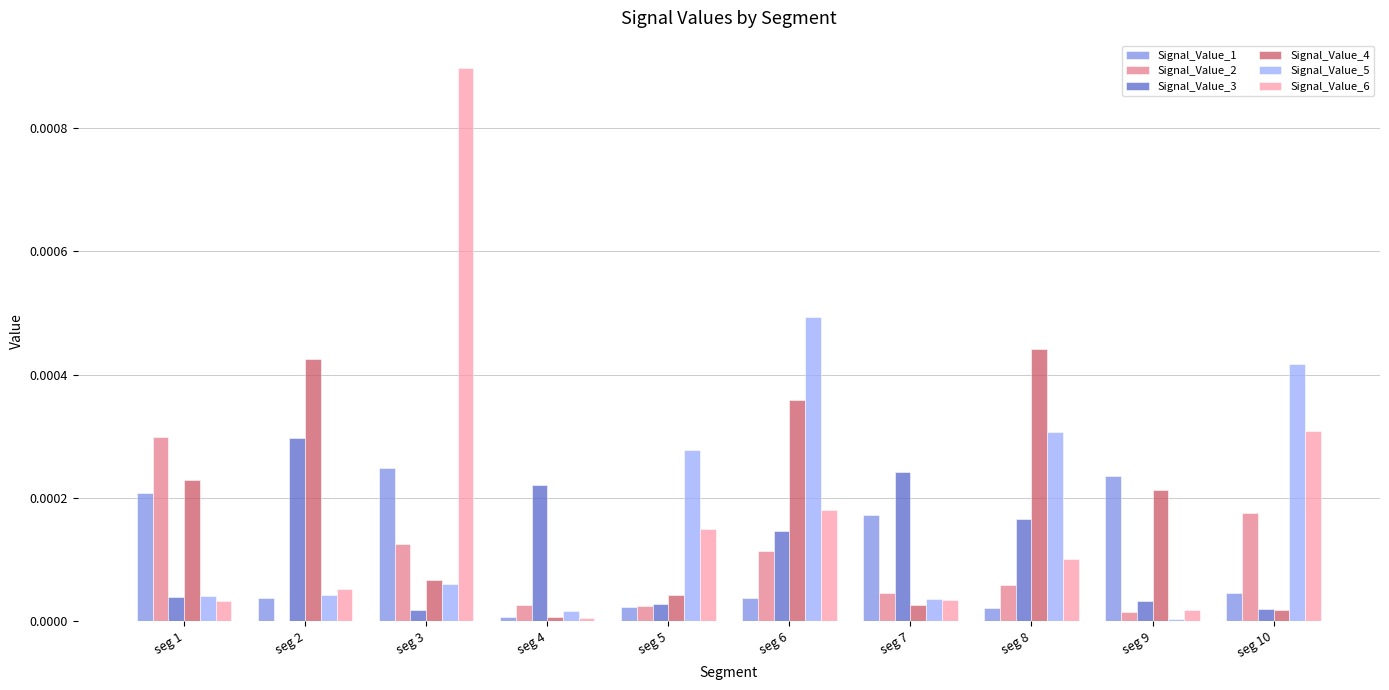

Is the value of Signal_Value_4 at seg 3 greater than the value of Signal_Value_6 at seg 8?

No